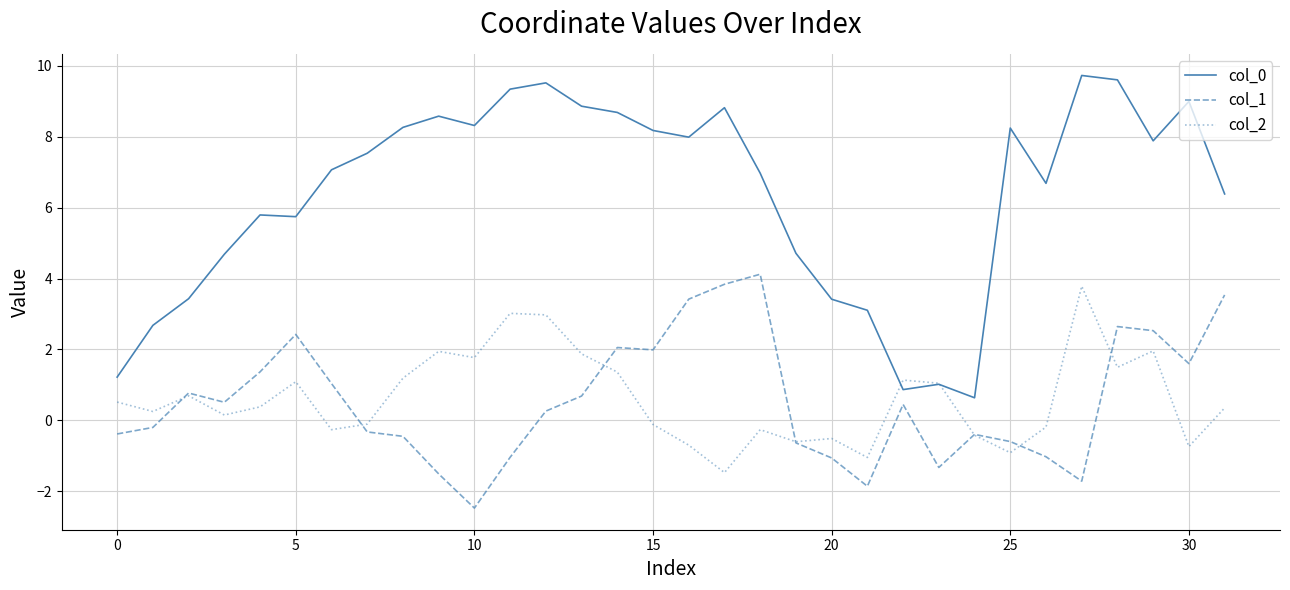

True or false: col_0 and col_1 intersect in this chart.

False